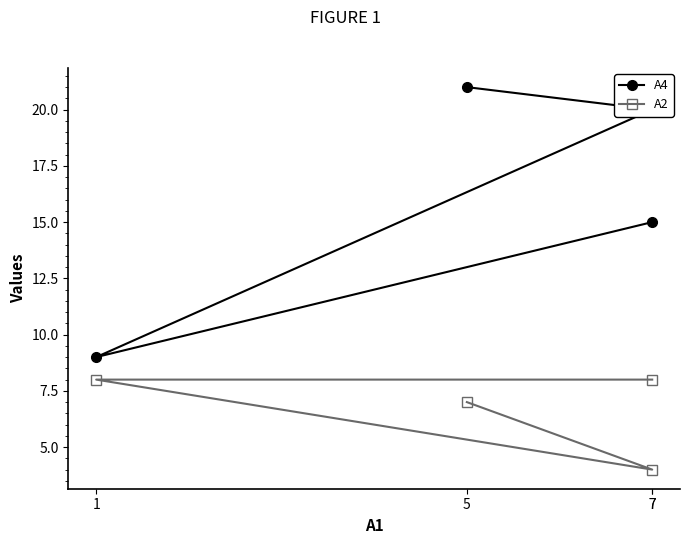

At 1, list the series in order from smallest to largest.

A2, A4